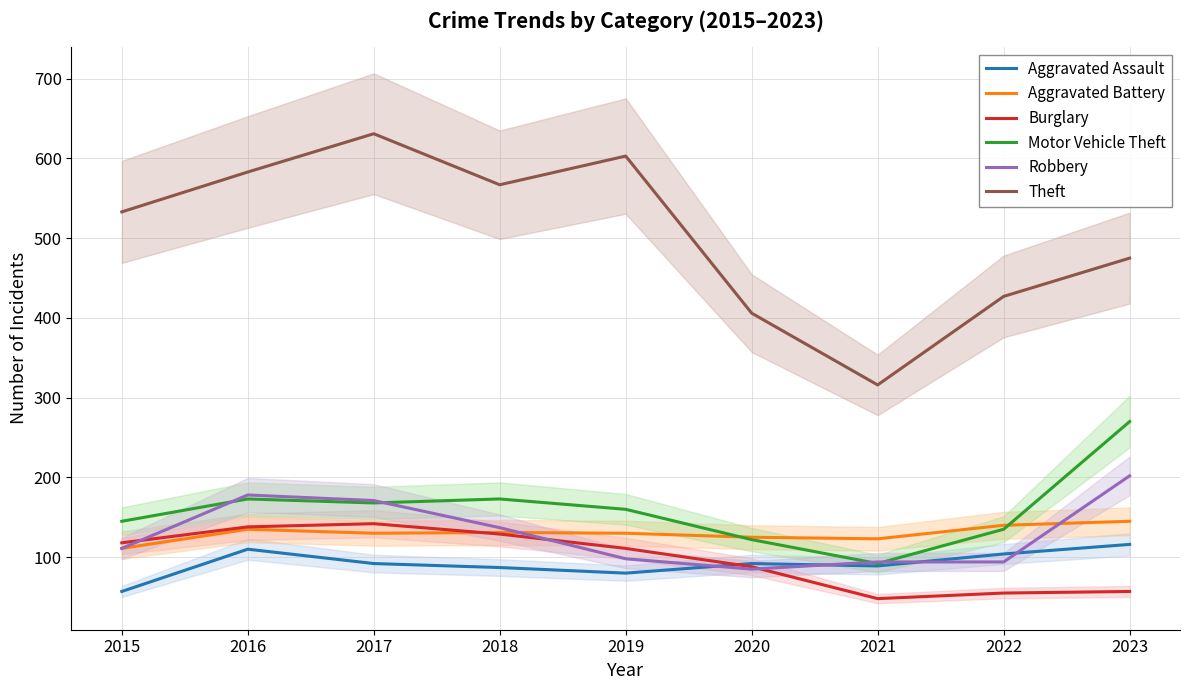

What is the smallest value displayed?

48